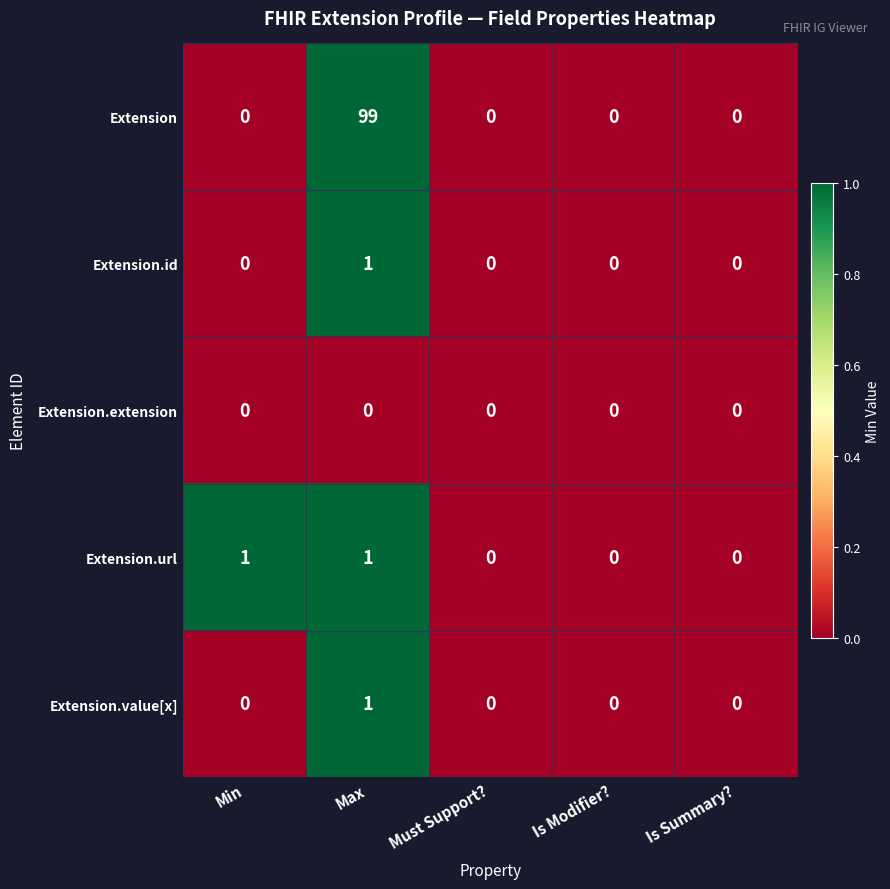

At which category is the sum across all series the highest?

Max